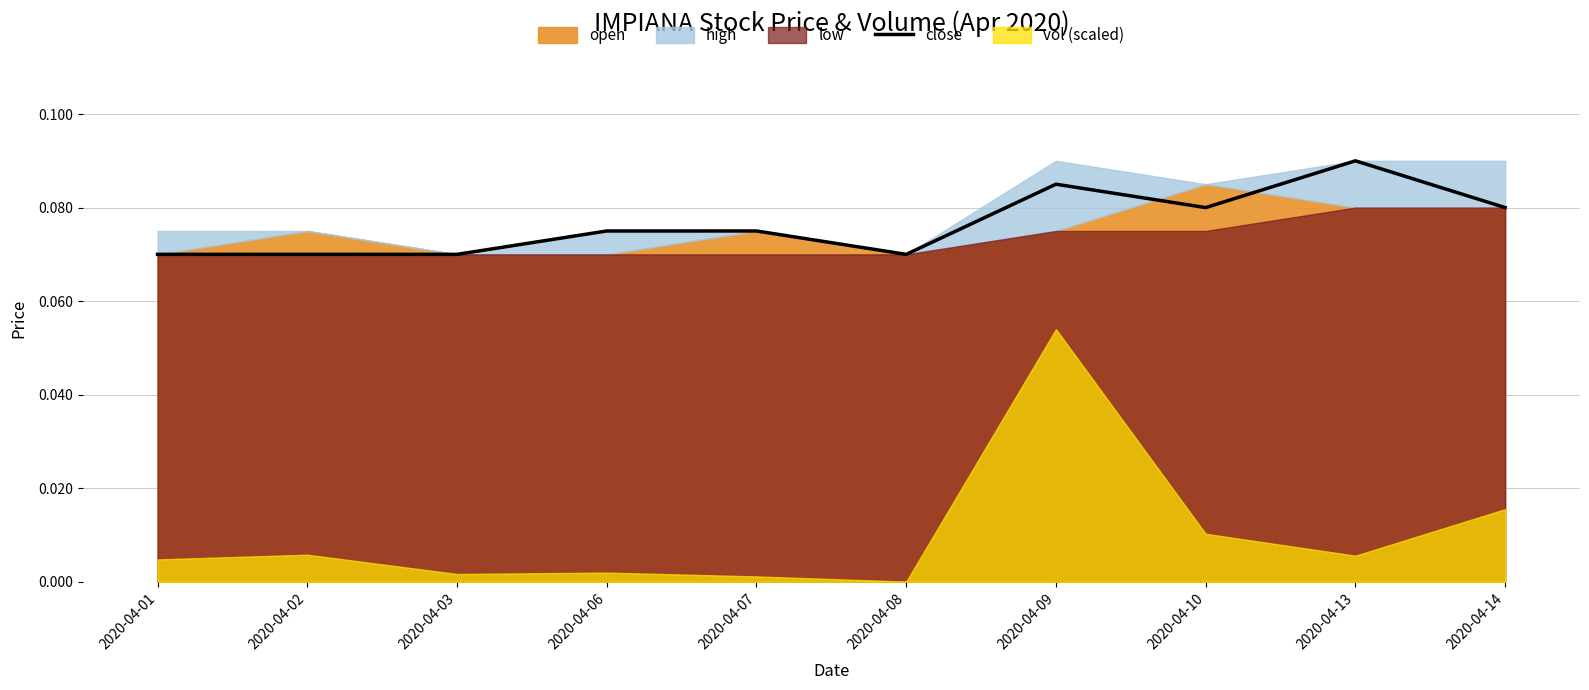

At which label does close reach its peak?

2020-04-13